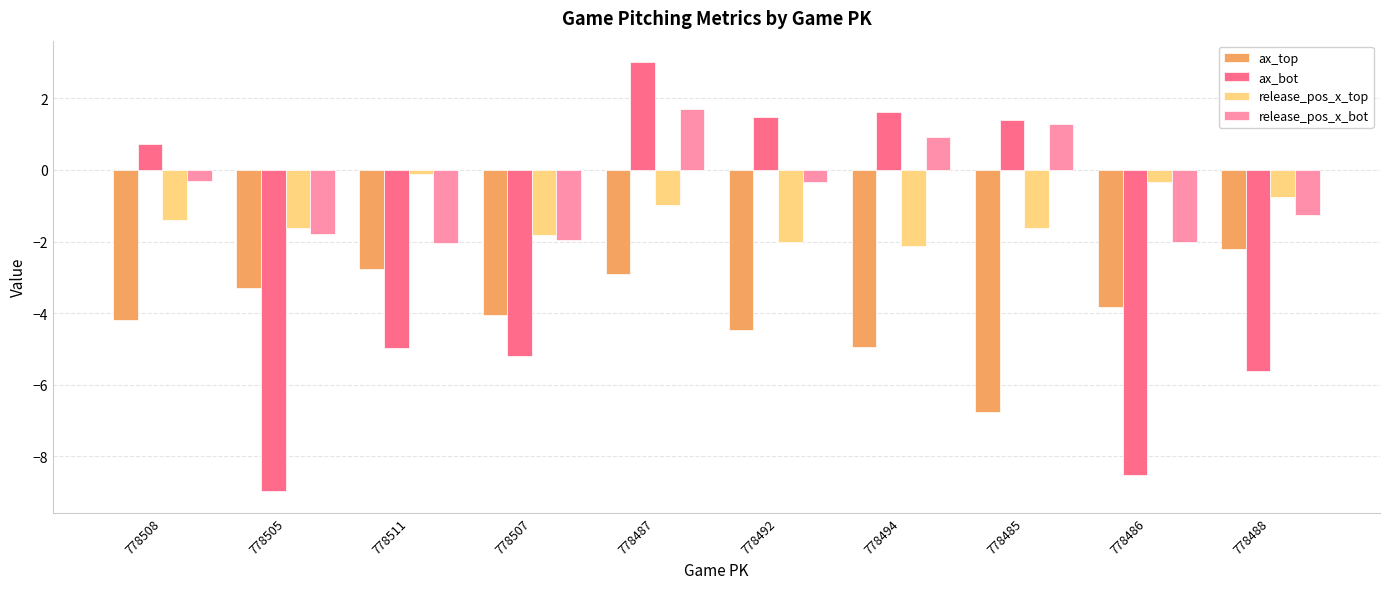

Does the chart contain any negative values?

Yes